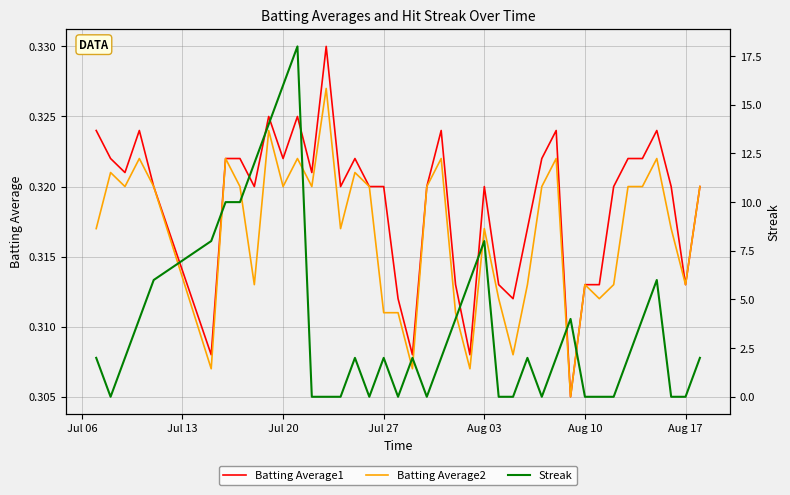

What are all the series names shown in the legend?

Batting Average1, Batting Average2, Streak